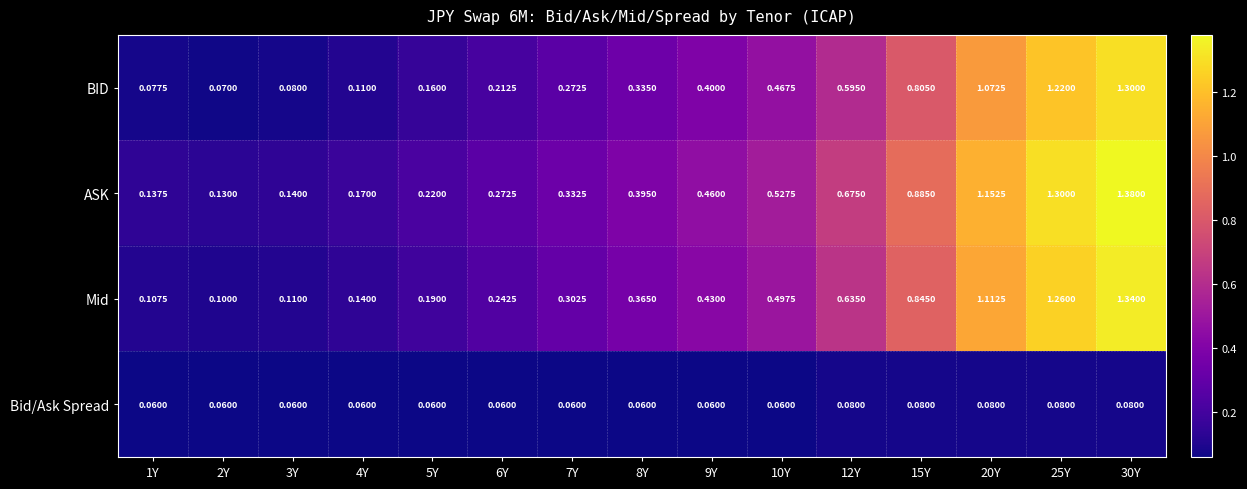

Which series changed the most between 2Y and 15Y?

ASK